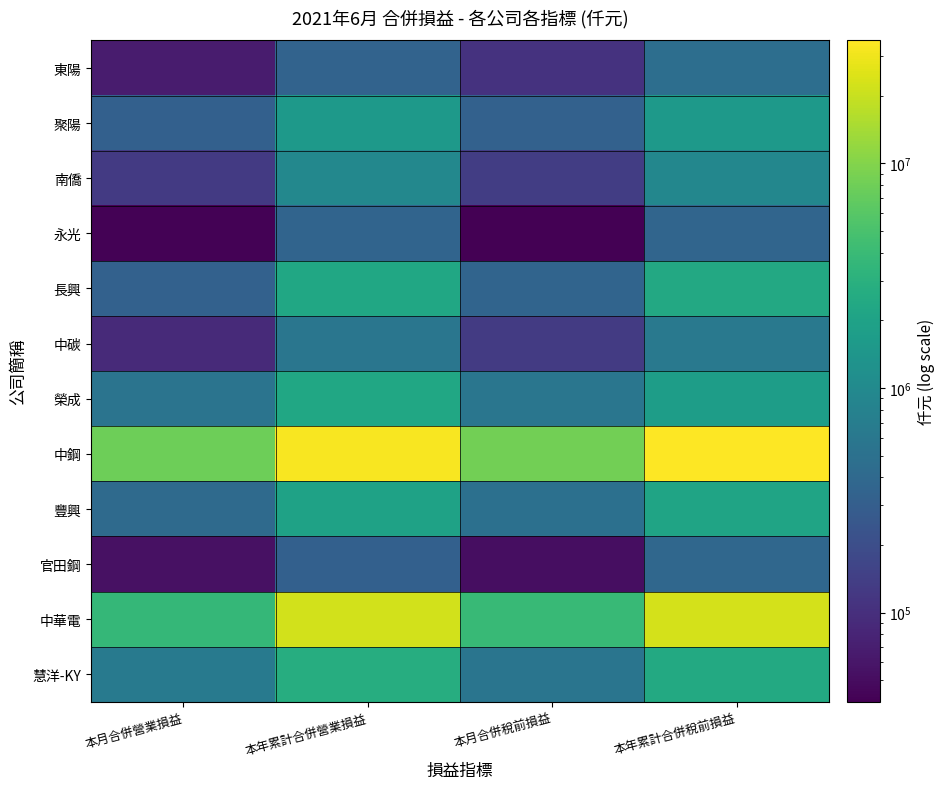

What is the spread (max minus min) of values at 本月合併營業損益?

7841501